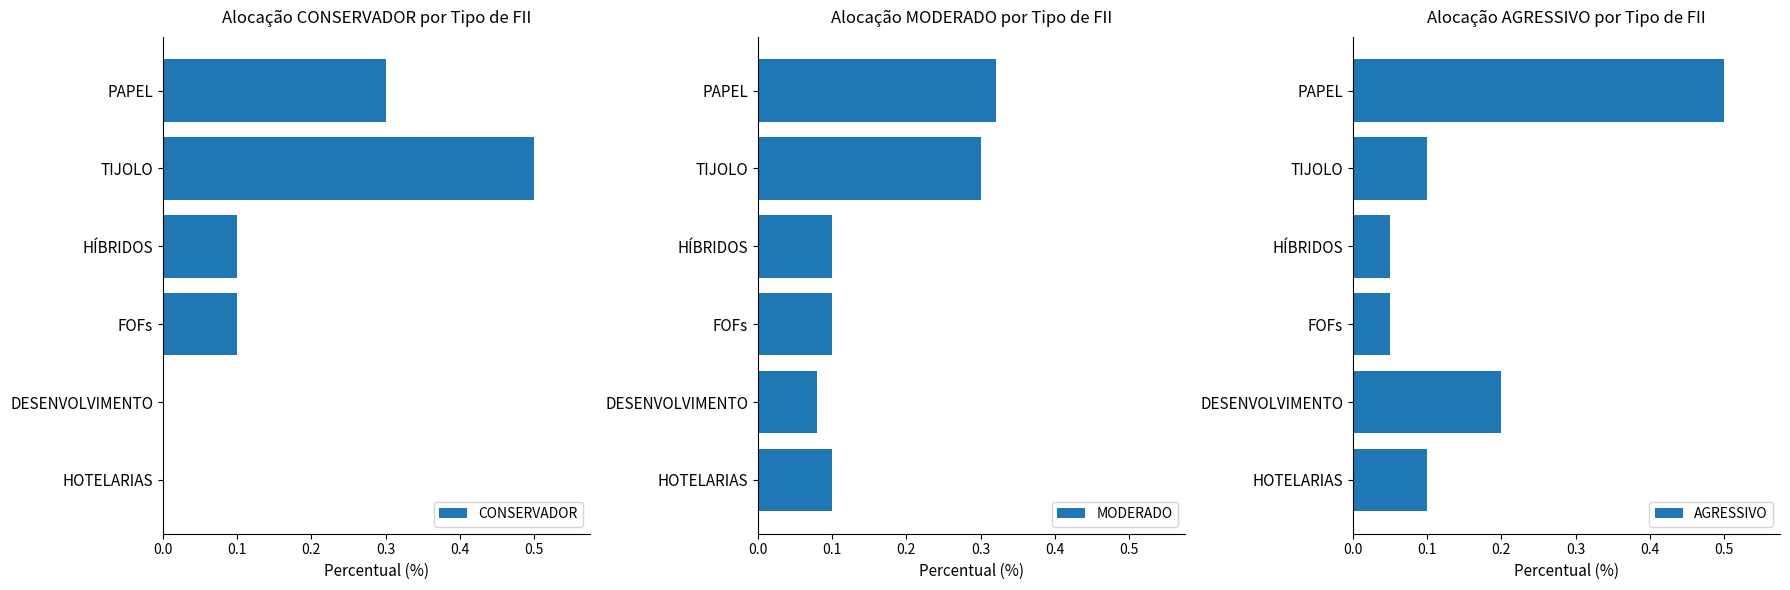

What is the difference between the maximum and minimum values in the MODERADO series?

0.2